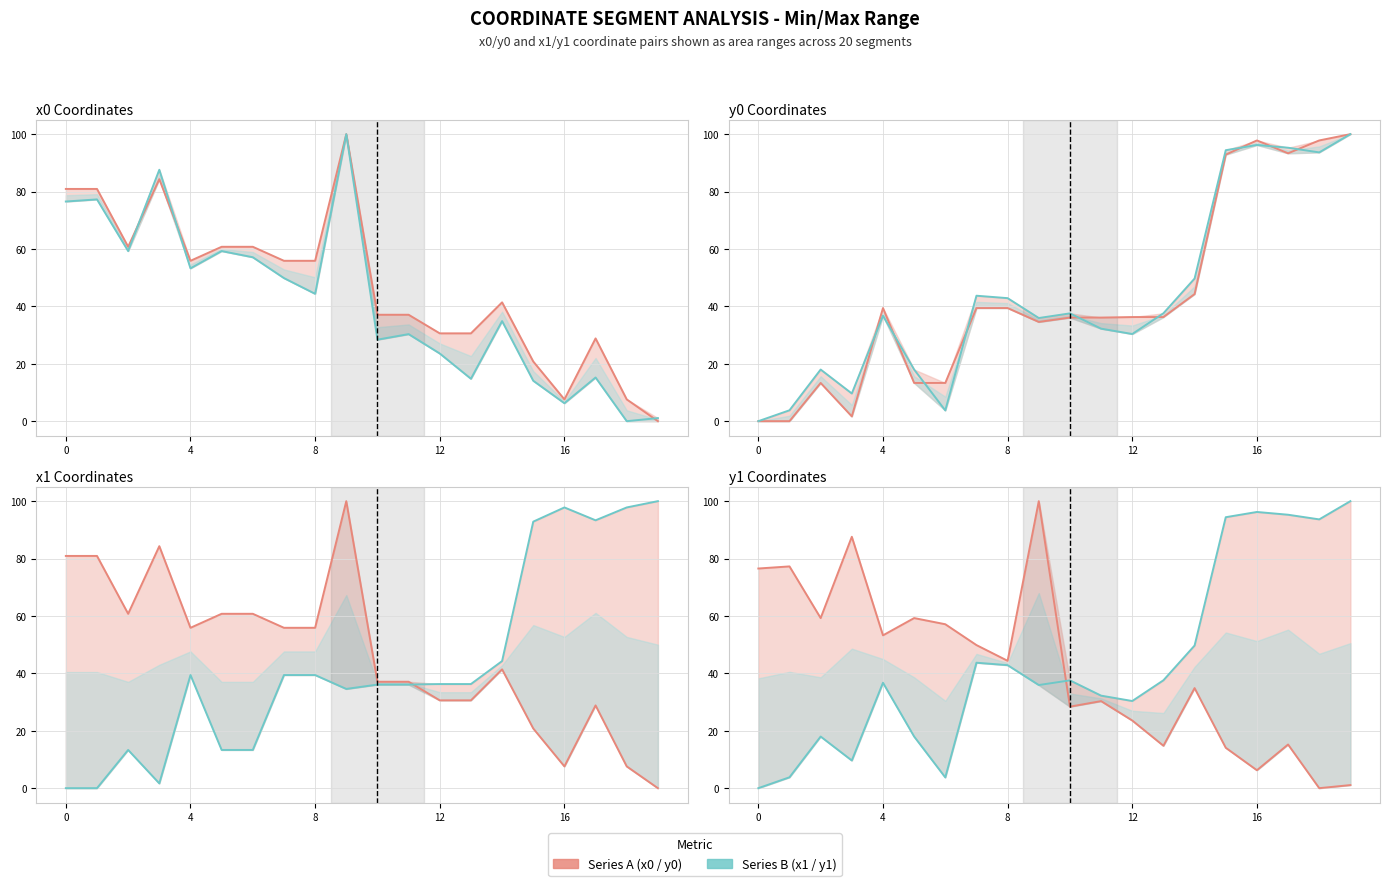

How many values in x1 (norm) are above zero?

19